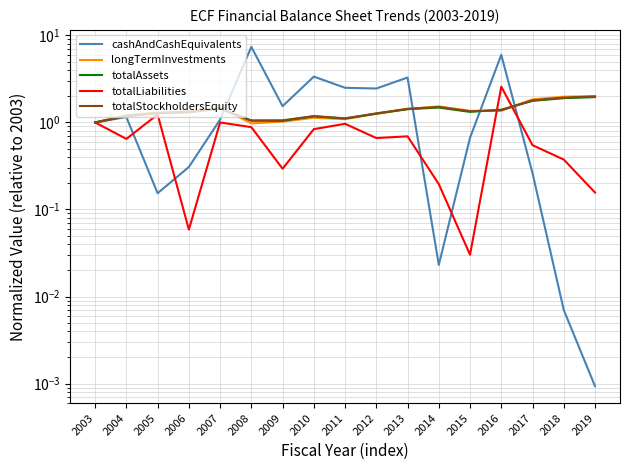

Reading left to right, extract all data points from this chart.

cashAndCashEquivalents: 2003=1.0	2004=1.2	2005=0.2	2006=0.3	2007=1.1	2008=7.4	2009=1.5	2010=3.4	2011=2.5	2012=2.5	2013=3.3	2014=0.0	2015=0.7	2016=6.0	2017=0.3	2018=0.0	2019=0.0
longTermInvestments: 2003=1.0	2004=1.2	2005=1.3	2006=1.3	2007=1.5	2008=1.0	2009=1.0	2010=1.1	2011=1.1	2012=1.3	2013=1.4	2014=1.5	2015=1.4	2016=1.4	2017=1.8	2018=2.0	2019=2.0
totalAssets: 2003=1.0	2004=1.2	2005=1.3	2006=1.3	2007=1.4	2008=1.0	2009=1.0	2010=1.2	2011=1.1	2012=1.3	2013=1.4	2014=1.5	2015=1.3	2016=1.4	2017=1.8	2018=1.9	2019=2.0
totalLiabilities: 2003=1.0	2004=0.6	2005=1.2	2006=0.1	2007=1.0	2008=0.9	2009=0.3	2010=0.8	2011=1.0	2012=0.7	2013=0.7	2014=0.2	2015=0.0	2016=2.6	2017=0.5	2018=0.4	2019=0.2
totalStockholdersEquity: 2003=1.0	2004=1.2	2005=1.3	2006=1.3	2007=1.4	2008=1.1	2009=1.1	2010=1.2	2011=1.1	2012=1.3	2013=1.4	2014=1.5	2015=1.3	2016=1.4	2017=1.8	2018=1.9	2019=2.0